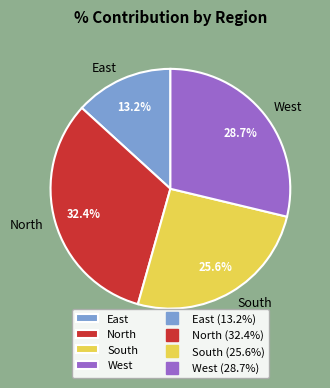

Is there any slice that represents more than half of the pie?

No